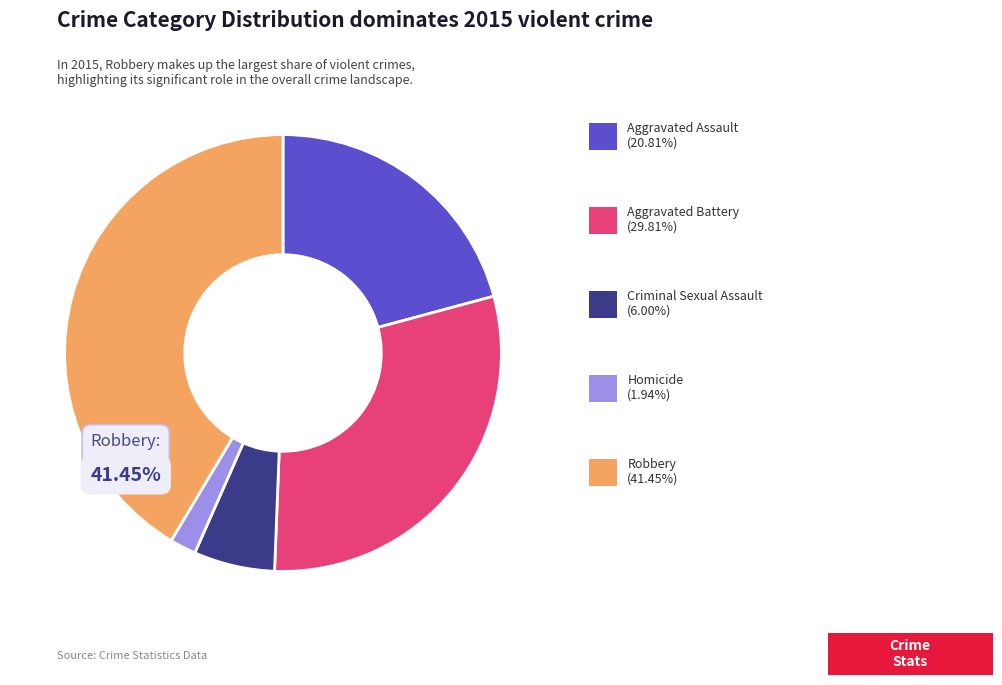

Is there any slice that represents more than half of the pie?

No